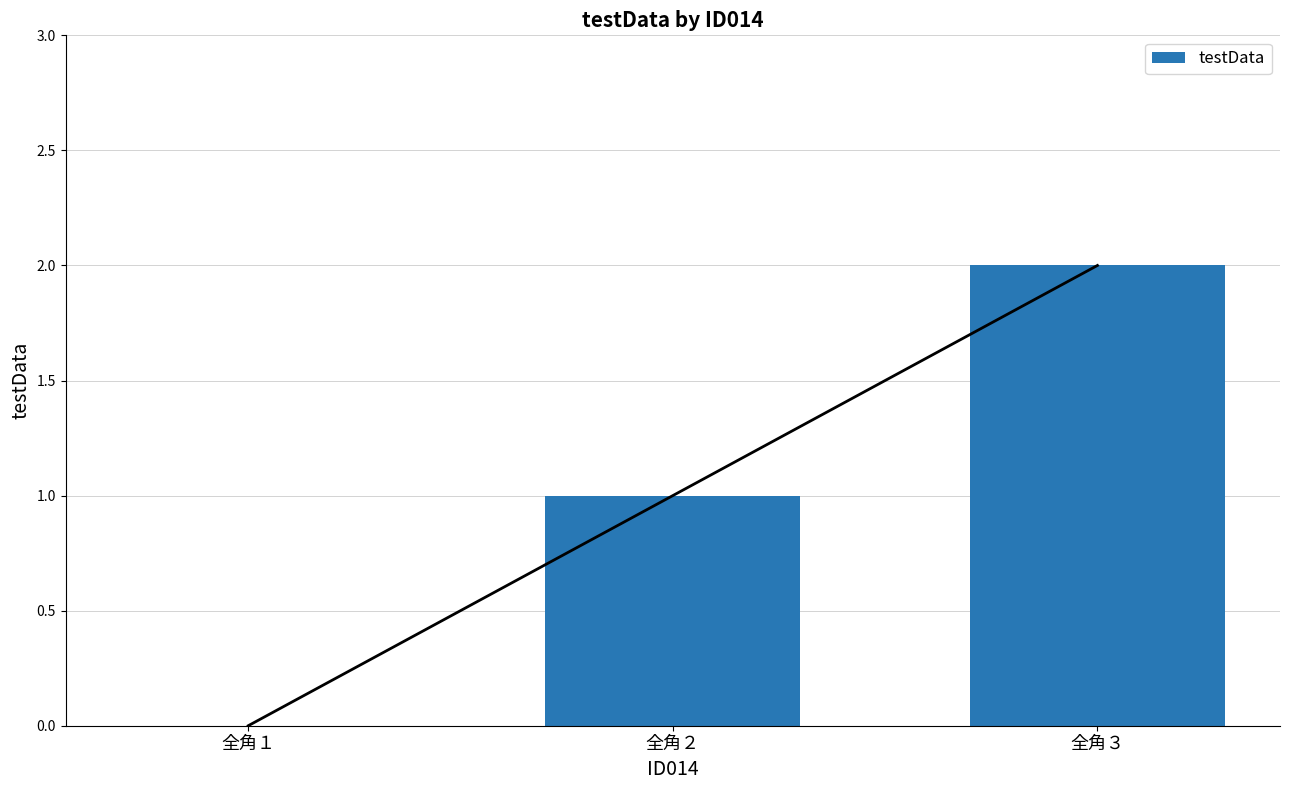

What is the difference between the maximum and minimum values?

2